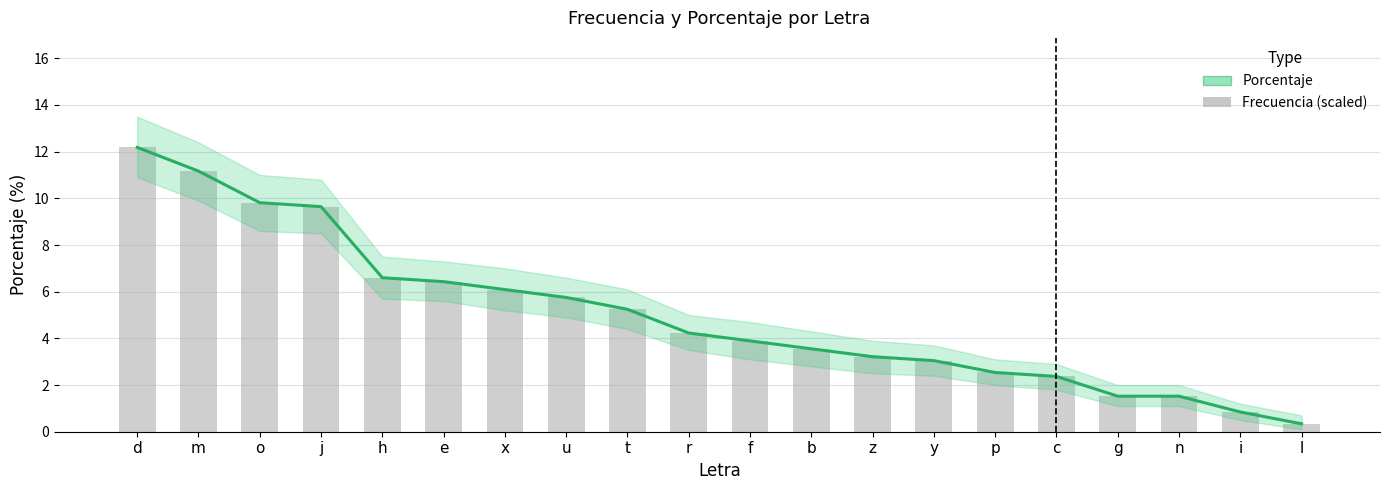

At how many categories does at least one series exceed 1?

18